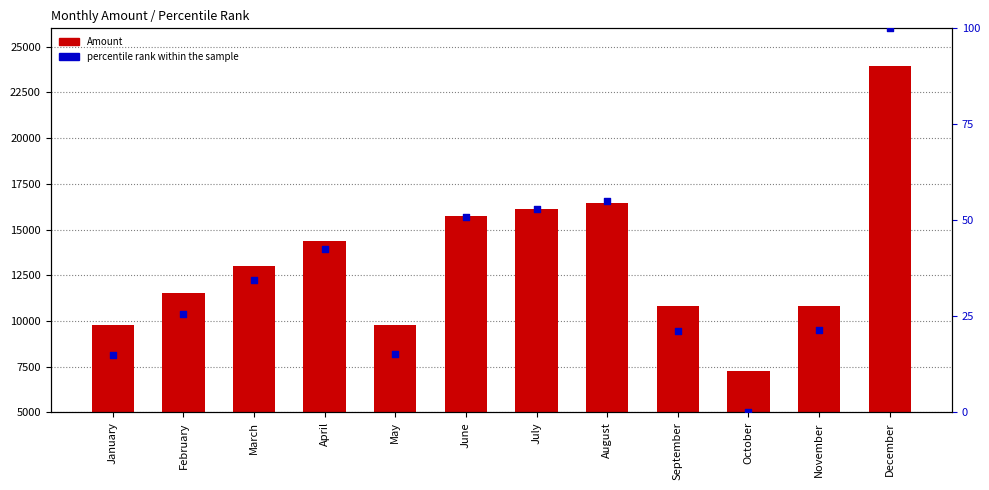

What are all the series names shown in the legend?

Amount, percentile rank within the sample